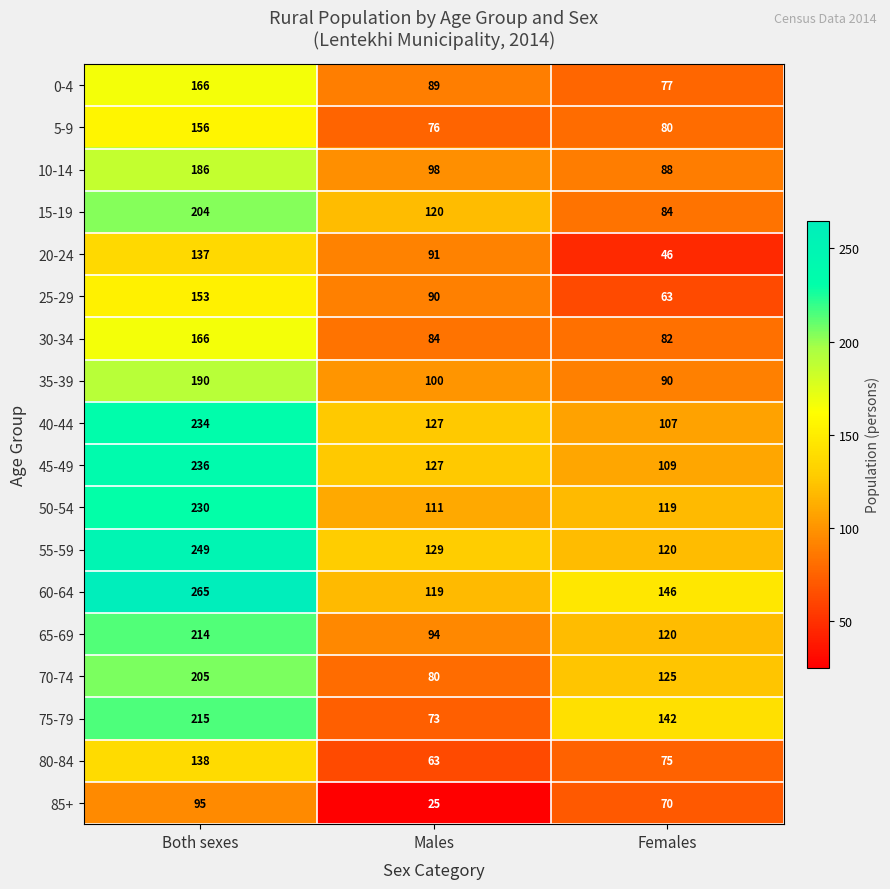

Rank the categories by 70-74 value from lowest to highest.

Males, Females, Both sexes